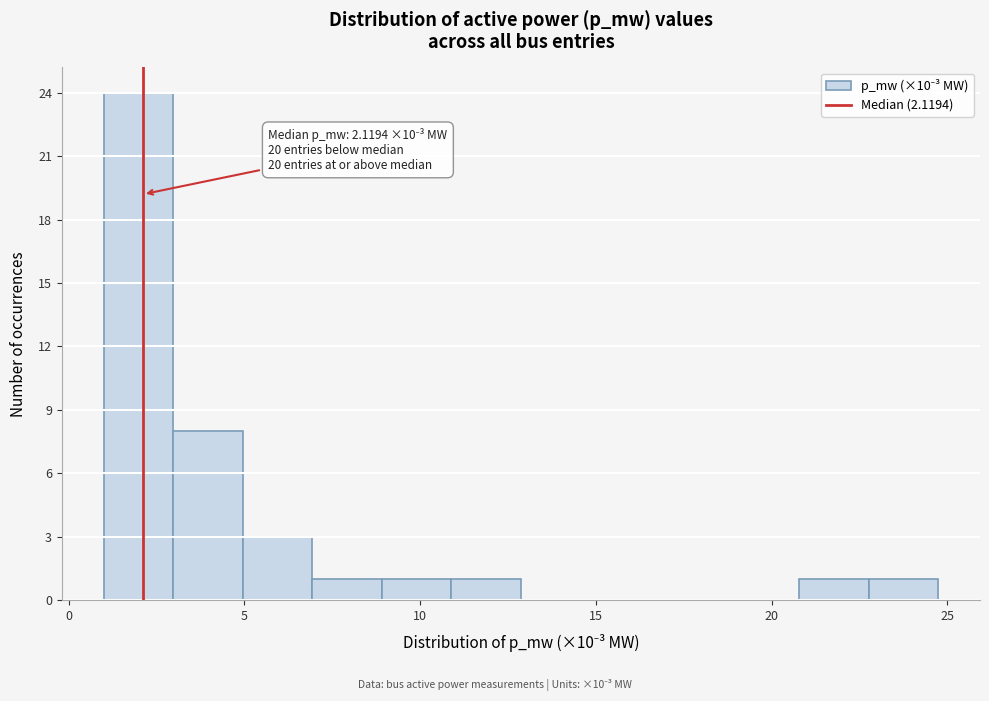

Around what value on the x-axis is the tallest bar? Give the approximate position of its centre, as read against the axis.

2.0